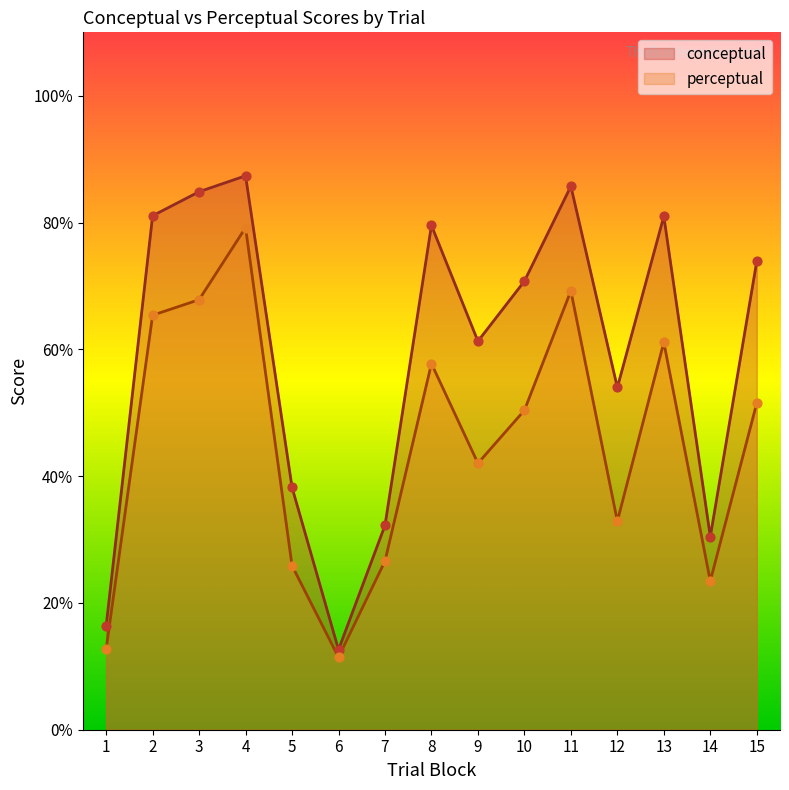

What is the total value across all series at 13?

142.1